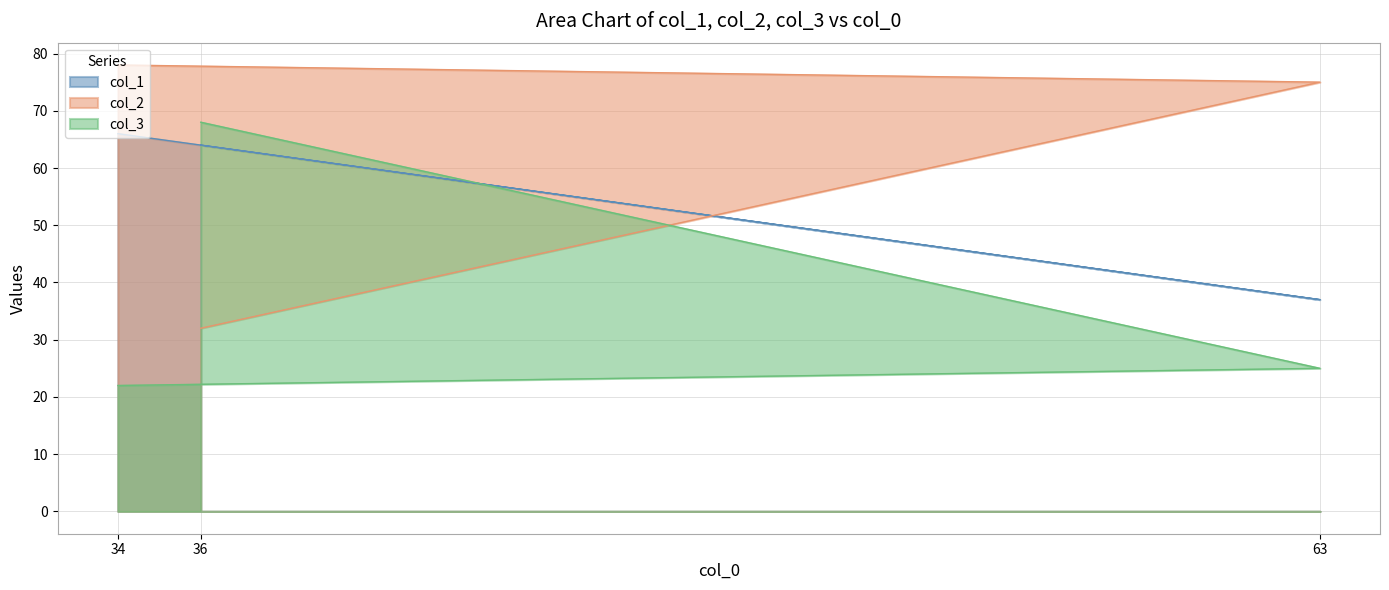

Reading left to right, list all the values displayed in this chart.

col_1: 34=66	63=37	36=64
col_2: 34=78	63=75	36=32
col_3: 34=22	63=25	36=68